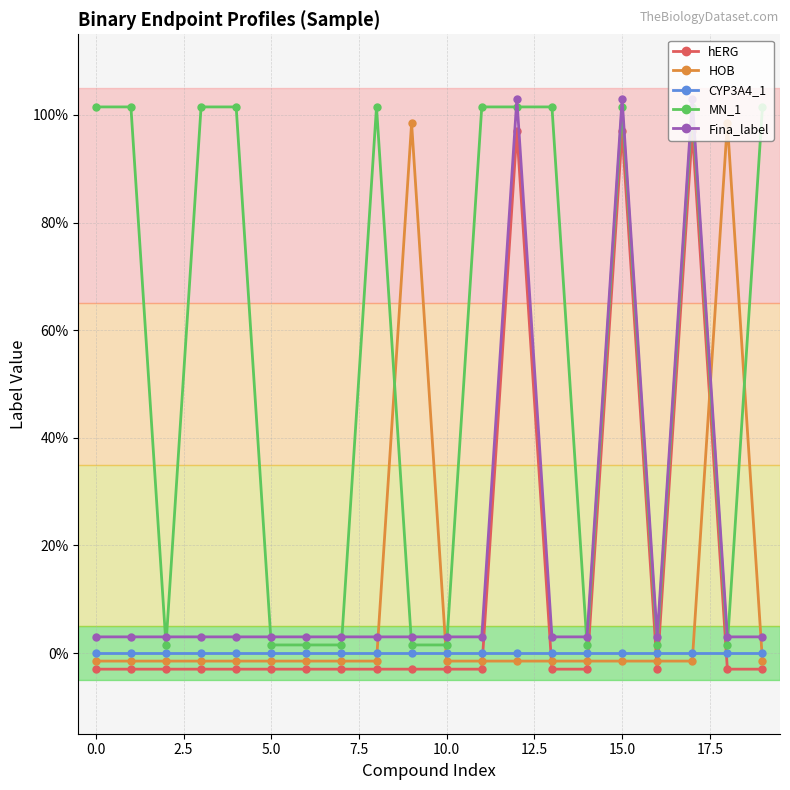

What is the difference between the maximum and minimum values in the hERG series?

1.0